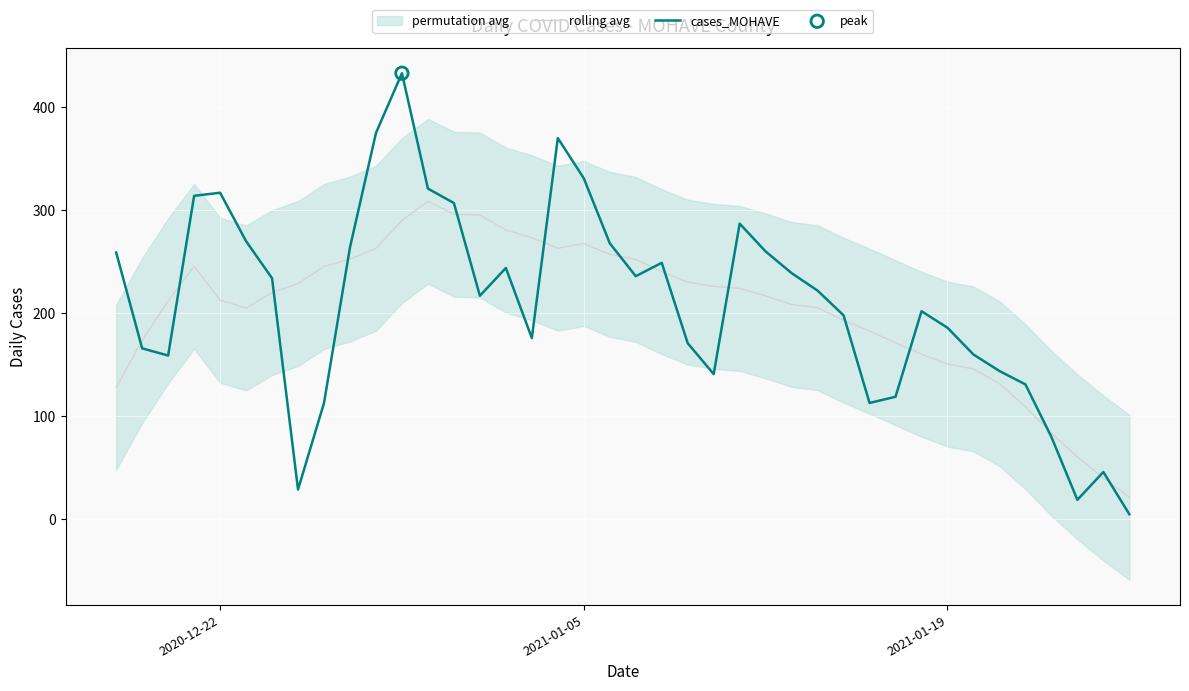

At how many categories does at least one series exceed 417?

1